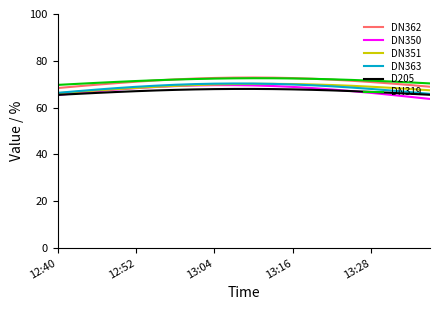

True or false: DN350 and DN319 intersect in this chart.

False